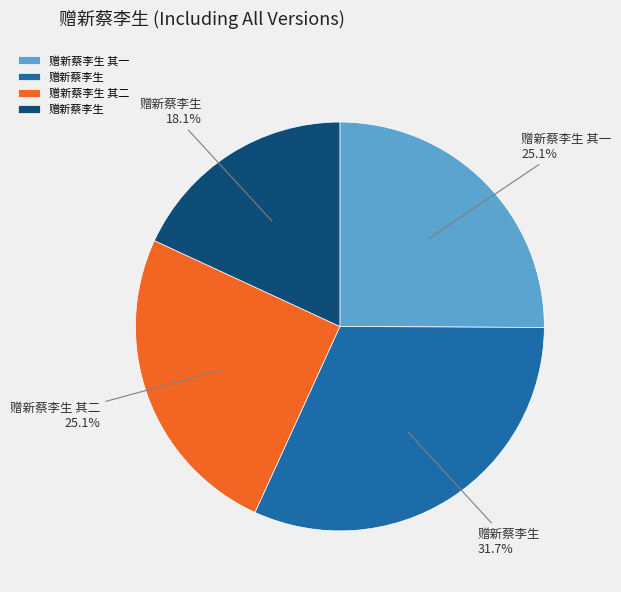

Does any single category account for the majority?

No